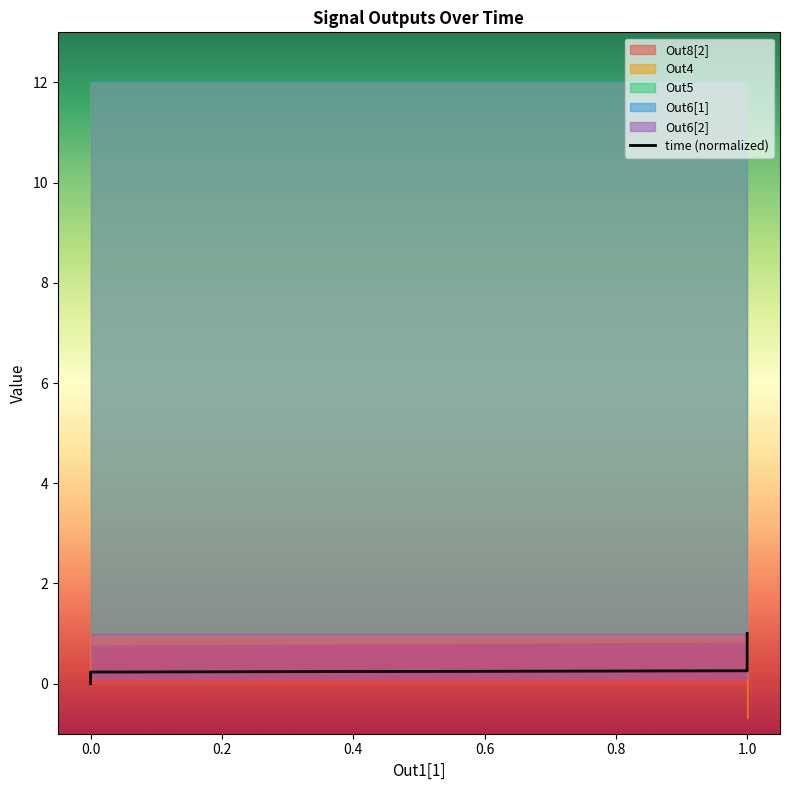

True or false: there are more than 0 points higher than both neighbors.

False